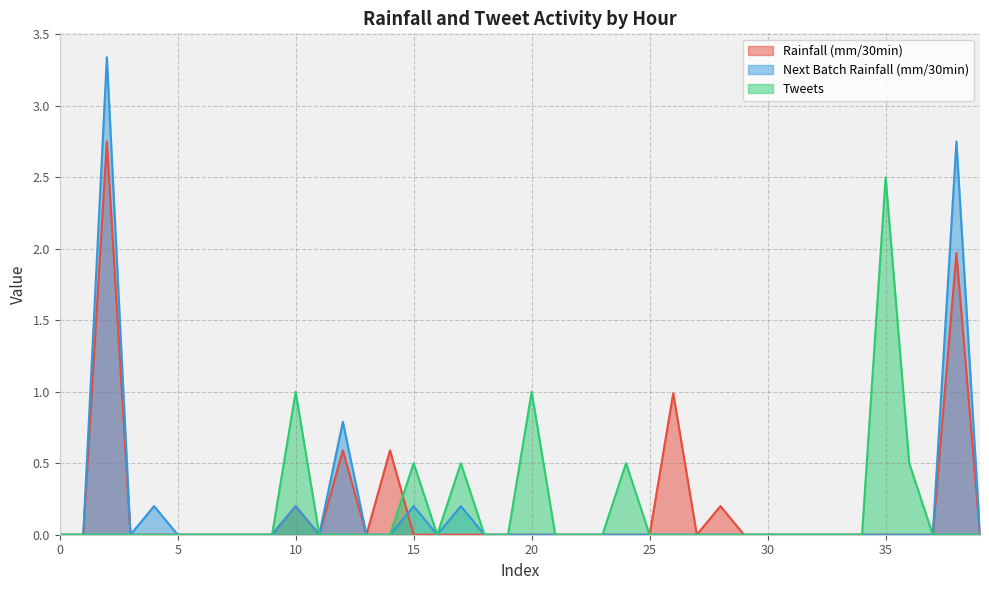

Reading left to right, list all the values displayed in this chart.

rainfall (mm/30min): 0.0	0.0	2.8	0.0	0.0	0.0	0.0	0.0	0.0	0.0	0.2	0.0	0.6	0.0	0.6	0.0	0.0	0.0	0.0	0.0	0.0	0.0	0.0	0.0	0.0	0.0	1.0	0.0	0.2	0.0	0.0	0.0	0.0	0.0	0.0	0.0	0.0	0.0	2.0	0.0
Next batch rainfall (mm/30min): 0.0	0.0	3.3	0.0	0.2	0.0	0.0	0.0	0.0	0.0	0.2	0.0	0.8	0.0	0.0	0.2	0.0	0.2	0.0	0.0	0.0	0.0	0.0	0.0	0.0	0.0	0.0	0.0	0.0	0.0	0.0	0.0	0.0	0.0	0.0	0.0	0.0	0.0	2.8	0.0
tweets: 0.0	0.0	0.0	0.0	0.0	0.0	0.0	0.0	0.0	0.0	1.0	0.0	0.0	0.0	0.0	0.5	0.0	0.5	0.0	0.0	1.0	0.0	0.0	0.0	0.5	0.0	0.0	0.0	0.0	0.0	0.0	0.0	0.0	0.0	0.0	2.5	0.5	0.0	0.0	0.0